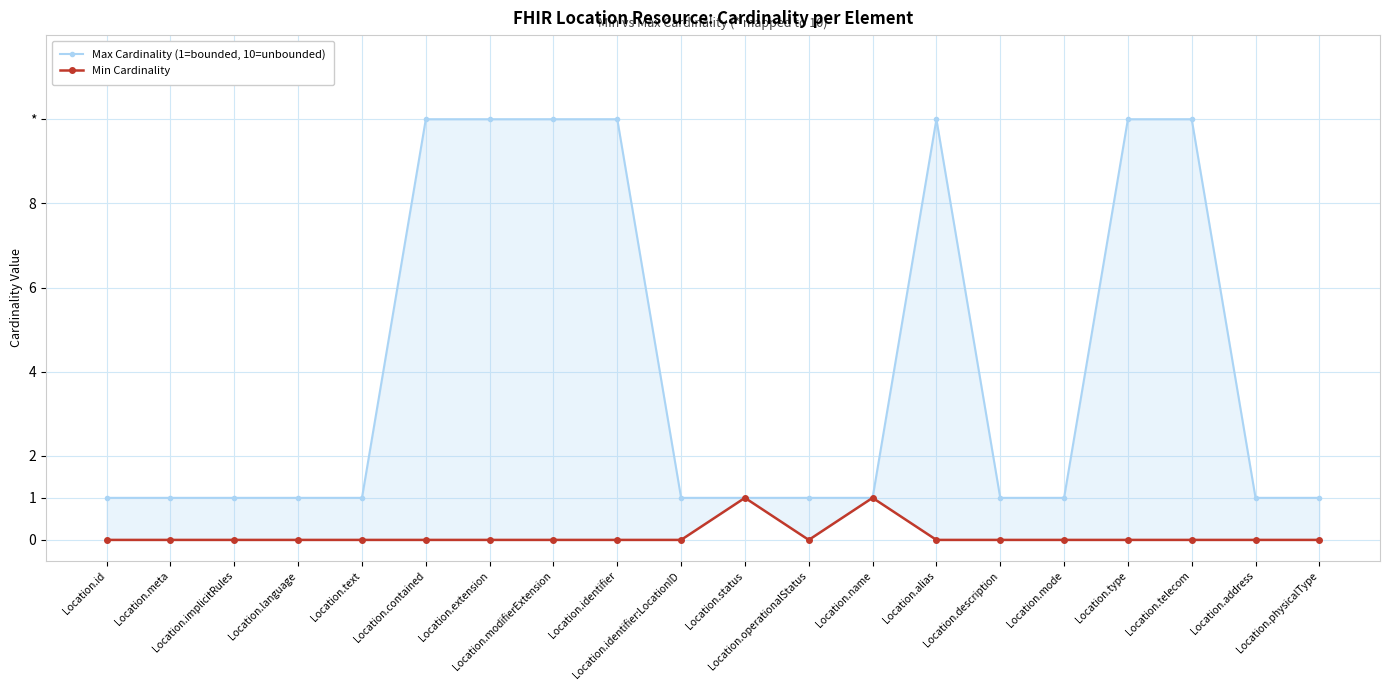

How many categories are shown in the chart?

20